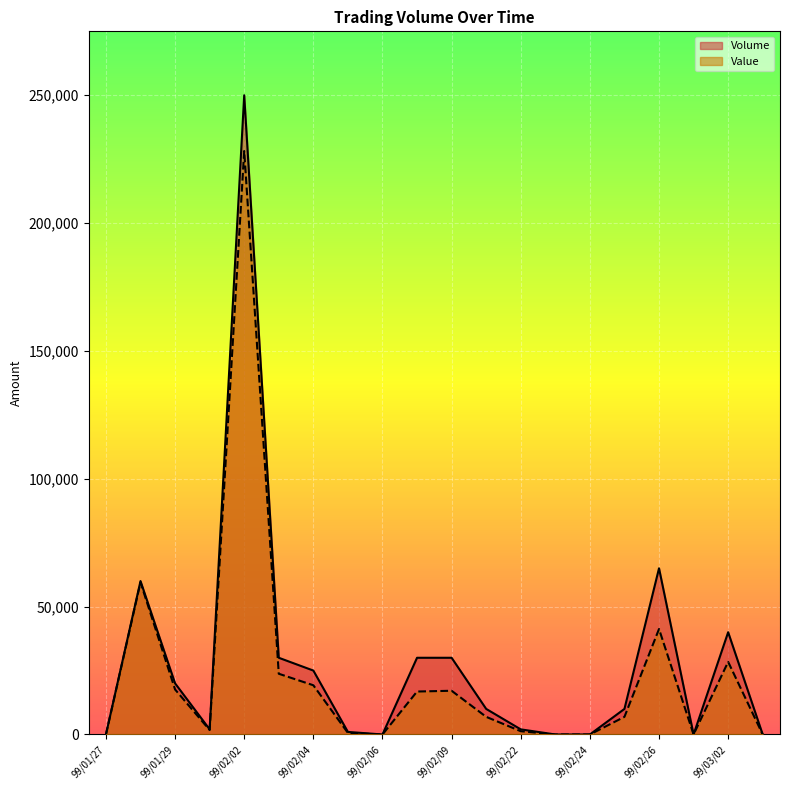

How many interior local peaks does the Volume series have?

4